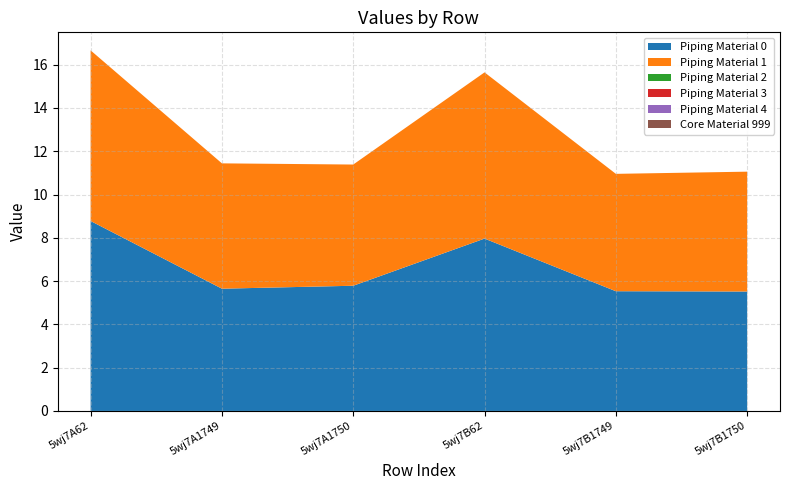

Reading left to right, what are all the values shown in this chart?

col_6: 8.8	5.6	5.8	8.0	5.5	5.5
col_7: 7.9	5.8	5.6	7.7	5.4	5.5
col_2: 0.0	0.0	0.0	0.0	0.0	0.0
col_3: 0.0	0.0	0.0	0.0	0.0	0.0
col_4: 0.0	0.0	0.0	0.0	0.0	0.0
col_5: 0.0	0.0	0.0	0.0	0.0	0.0